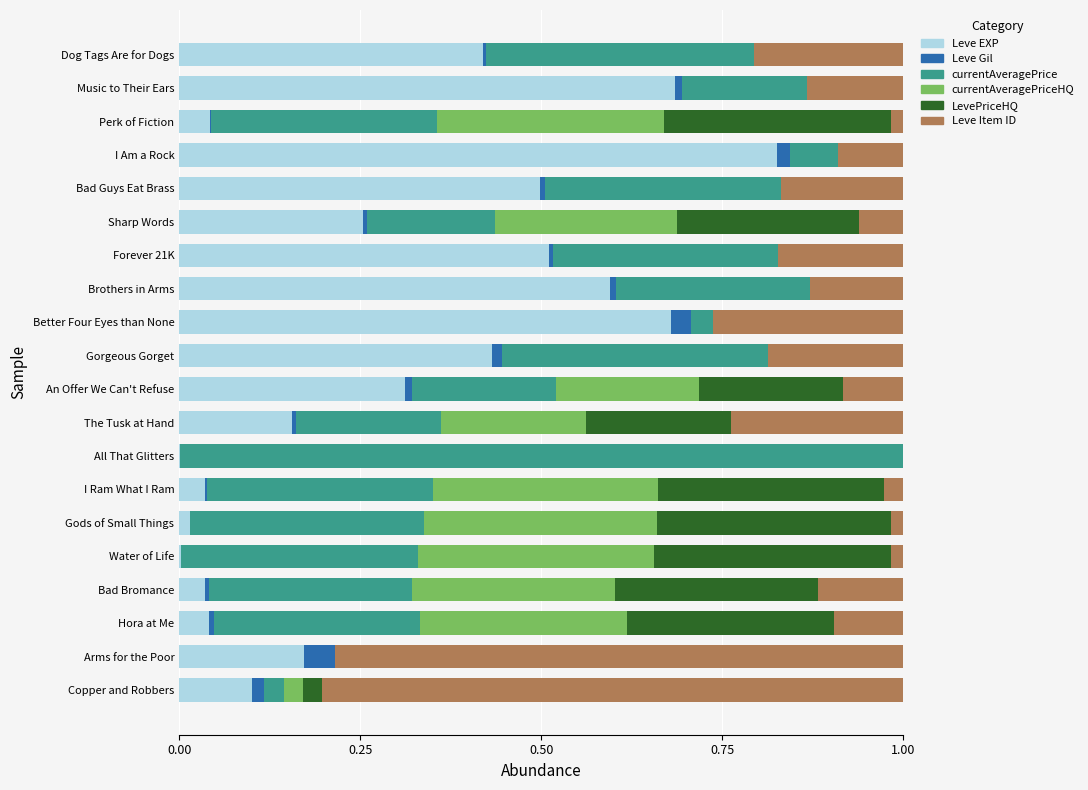

Reading left to right, transcribe all the data shown in this chart.

Leve EXP: 0.1	0.2	0.0	0.0	0.0	0.0	0.0	0.0	0.2	0.3	0.4	0.7	0.6	0.5	0.3	0.5	0.8	0.0	0.7	0.4
Leve Gil: 0.0	0.0	0.0	0.0	0.0	0.0	0.0	0.0	0.0	0.0	0.0	0.0	0.0	0.0	0.0	0.0	0.0	0.0	0.0	0.0
currentAveragePrice: 0.0	0.0	0.3	0.3	0.3	0.3	0.3	1.0	0.2	0.2	0.4	0.0	0.3	0.3	0.2	0.3	0.1	0.3	0.2	0.4
currentAveragePriceHQ: 0.0	0.0	0.3	0.3	0.3	0.3	0.3	0.0	0.2	0.2	0.0	0.0	0.0	0.0	0.3	0.0	0.0	0.3	0.0	0.0
LevePriceHQ: 0.0	0.0	0.3	0.3	0.3	0.3	0.3	0.0	0.2	0.2	0.0	0.0	0.0	0.0	0.3	0.0	0.0	0.3	0.0	0.0
Leve Item ID: 0.8	0.8	0.1	0.1	0.0	0.0	0.0	0.0	0.2	0.1	0.2	0.3	0.1	0.2	0.1	0.2	0.1	0.0	0.1	0.2